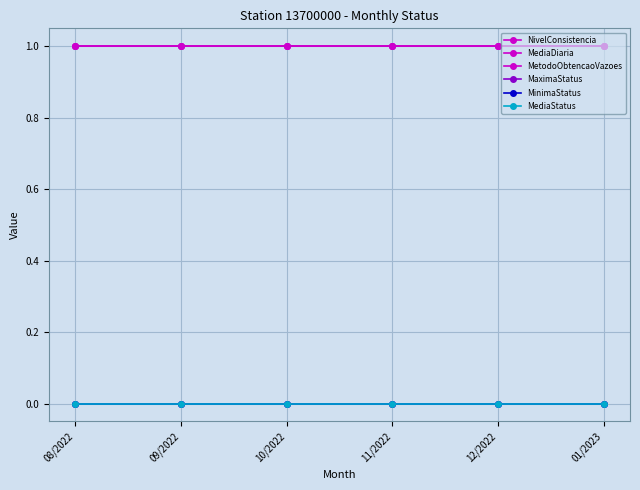

Is this an area chart (filled region under the line)?

No